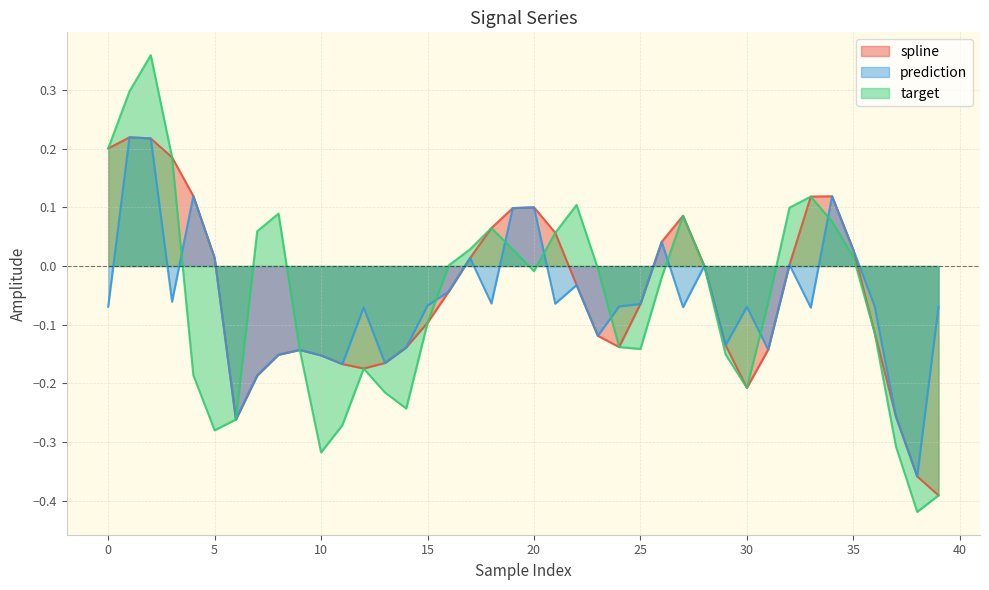

True or false: target and prediction intersect in this chart.

True